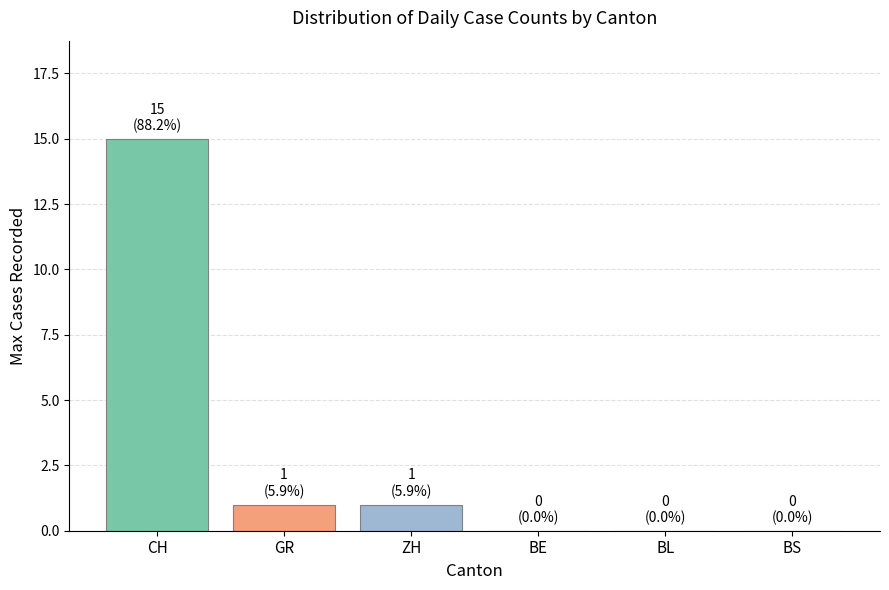

What is the spread (max minus min) of values at GR?

14